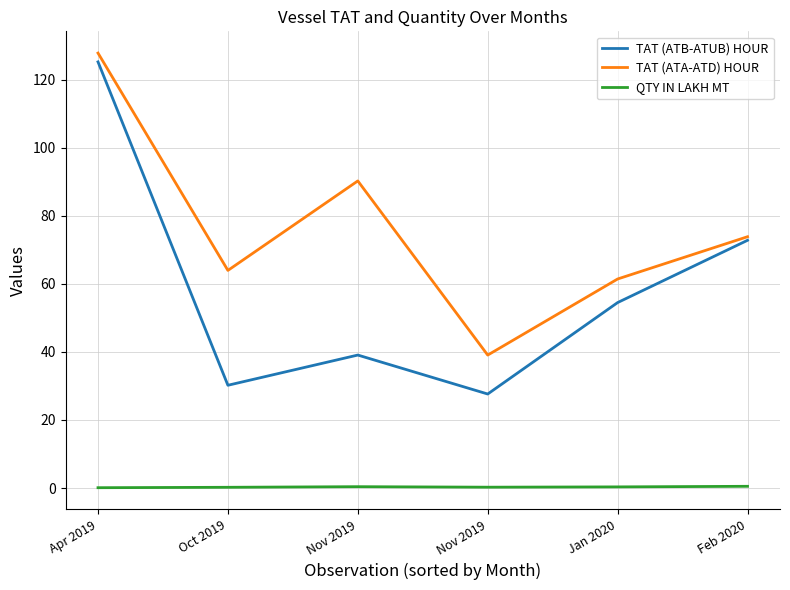

Is this an area chart (filled region under the line)?

No